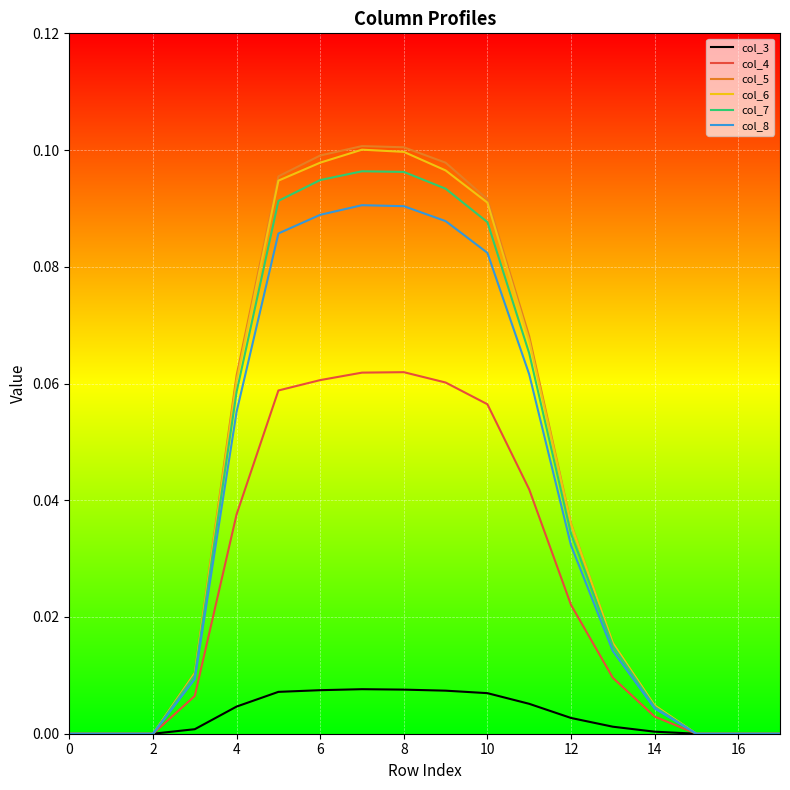

True or false: col_4 and col_7 intersect in this chart.

False